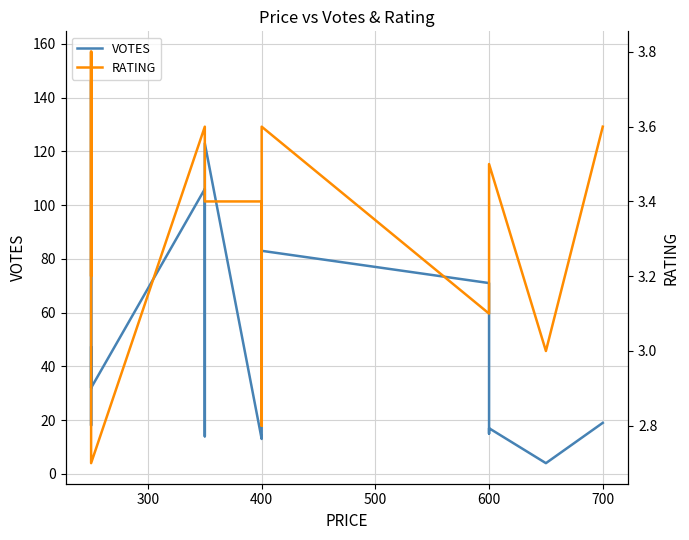

What are all the series names shown in the legend?

VOTES, RATING